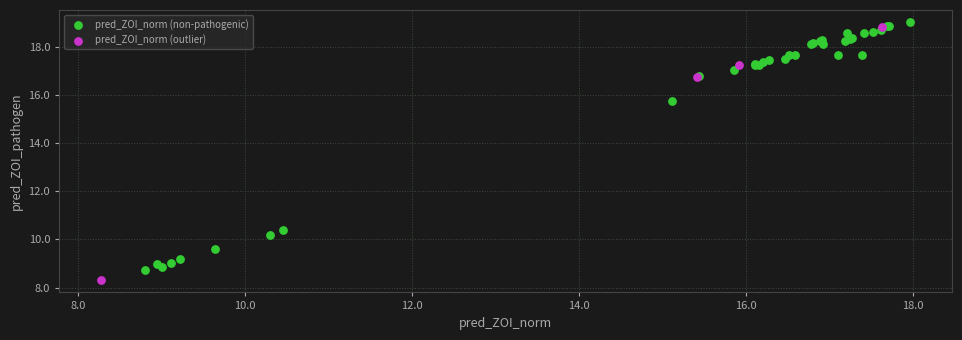

Which series has the widest spread of Y values?

pred_ZOI_norm (outlier)